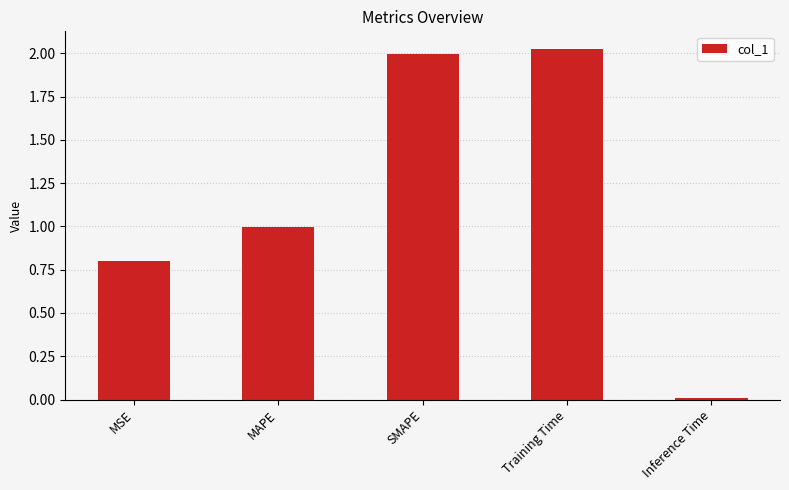

Rank the categories by value from lowest to highest.

Inference Time, MSE, MAPE, SMAPE, Training Time